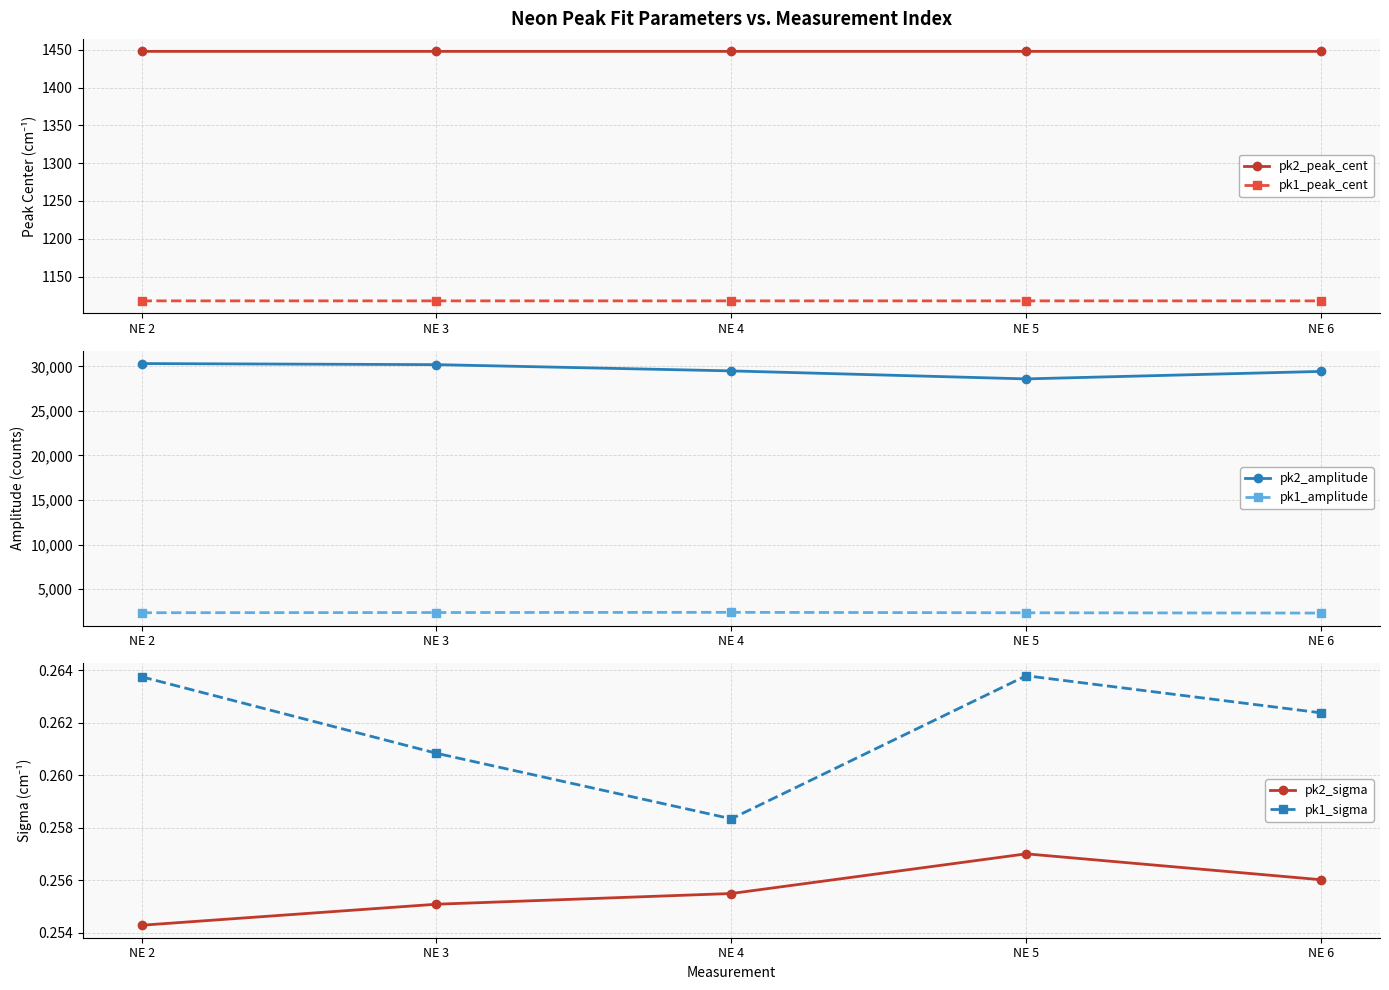

At which category does pk2_peak_cent reach its first local peak?

NE 5